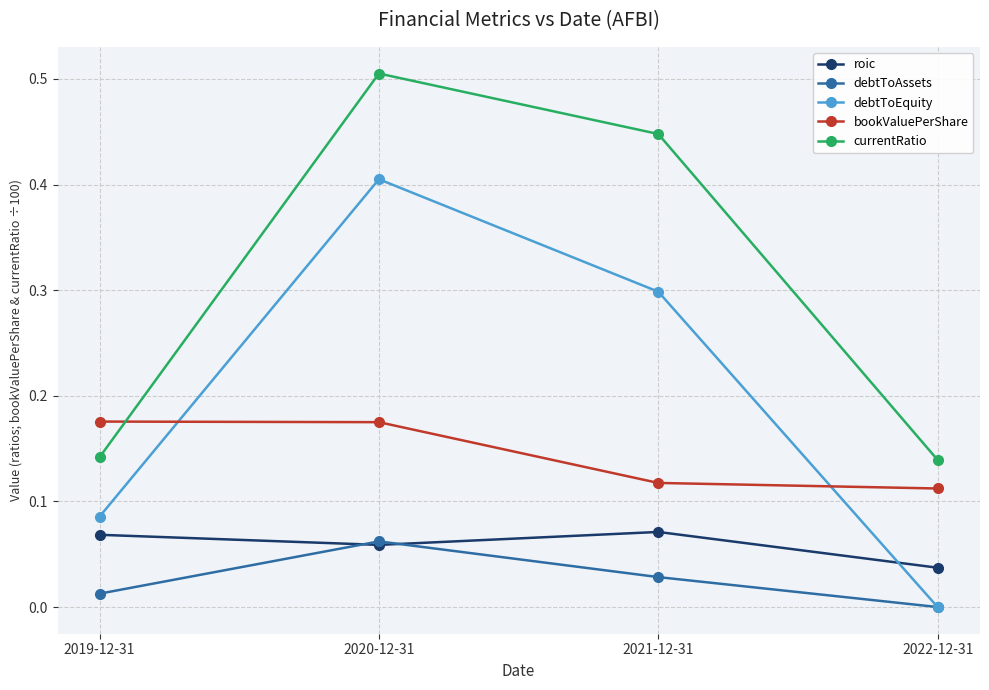

Rank the series at 2019-12-31 from lowest to highest value.

debtToAssets, roic, debtToEquity, currentRatio, bookValuePerShare